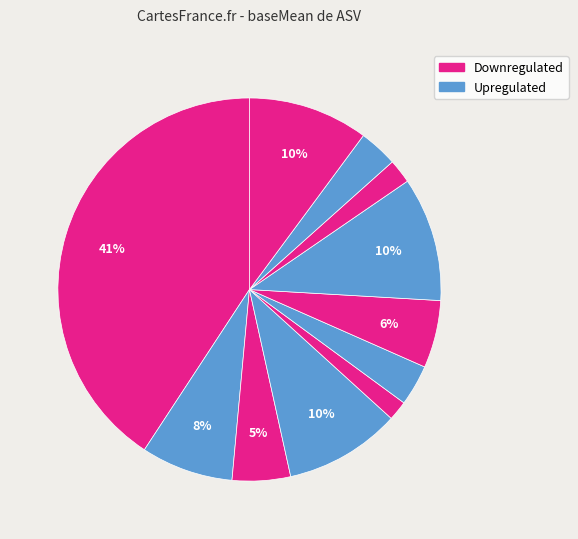

How many segments does this pie chart have?

11